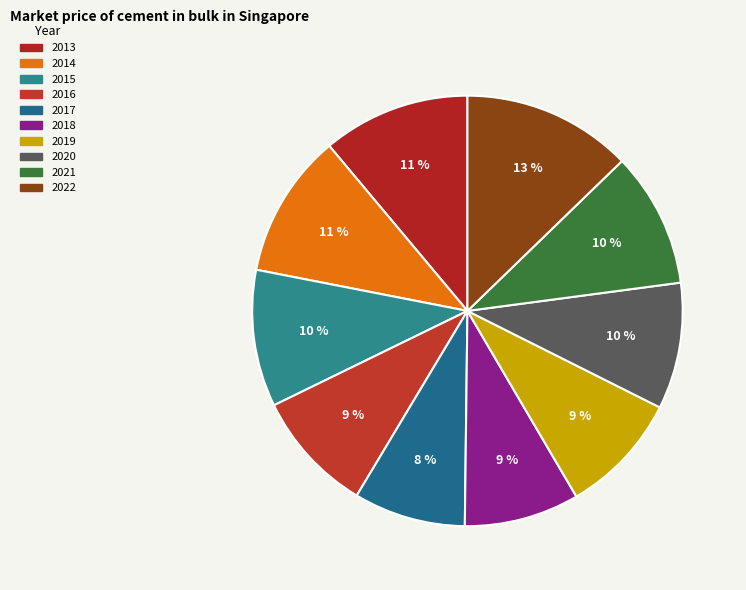

How many slices are in this pie chart?

10